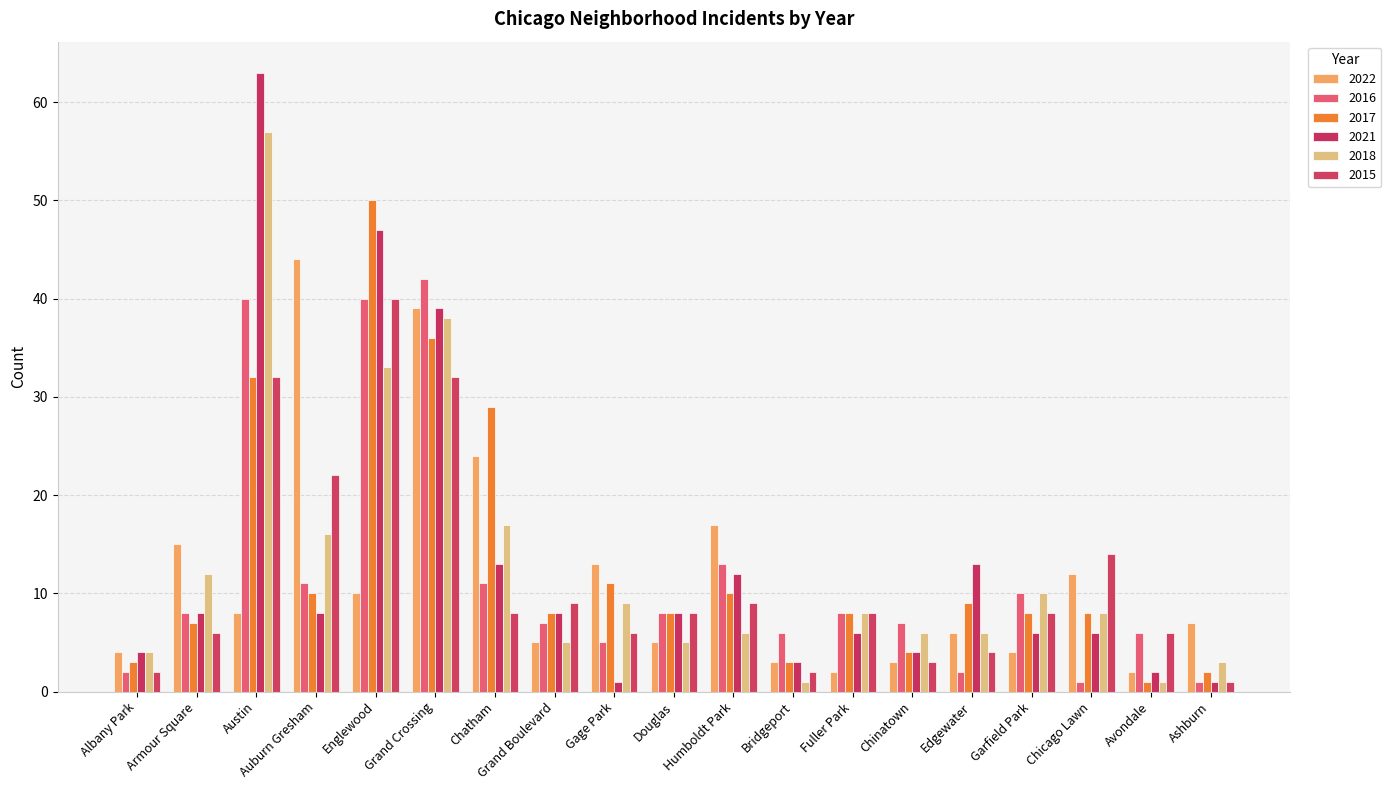

How many categories are shown in the chart?

19